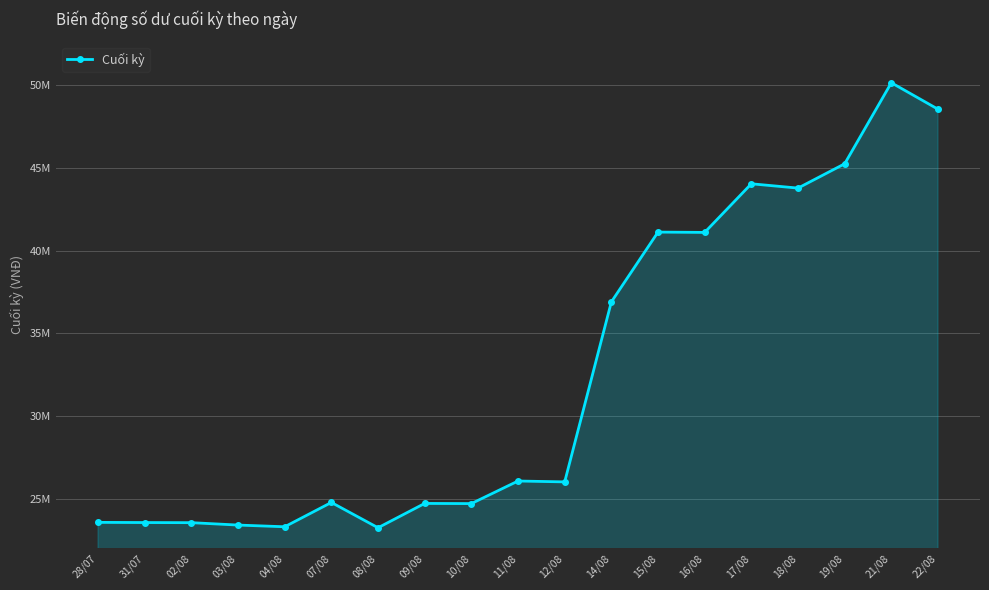

What is the label of the 16th point from the right?

03/08